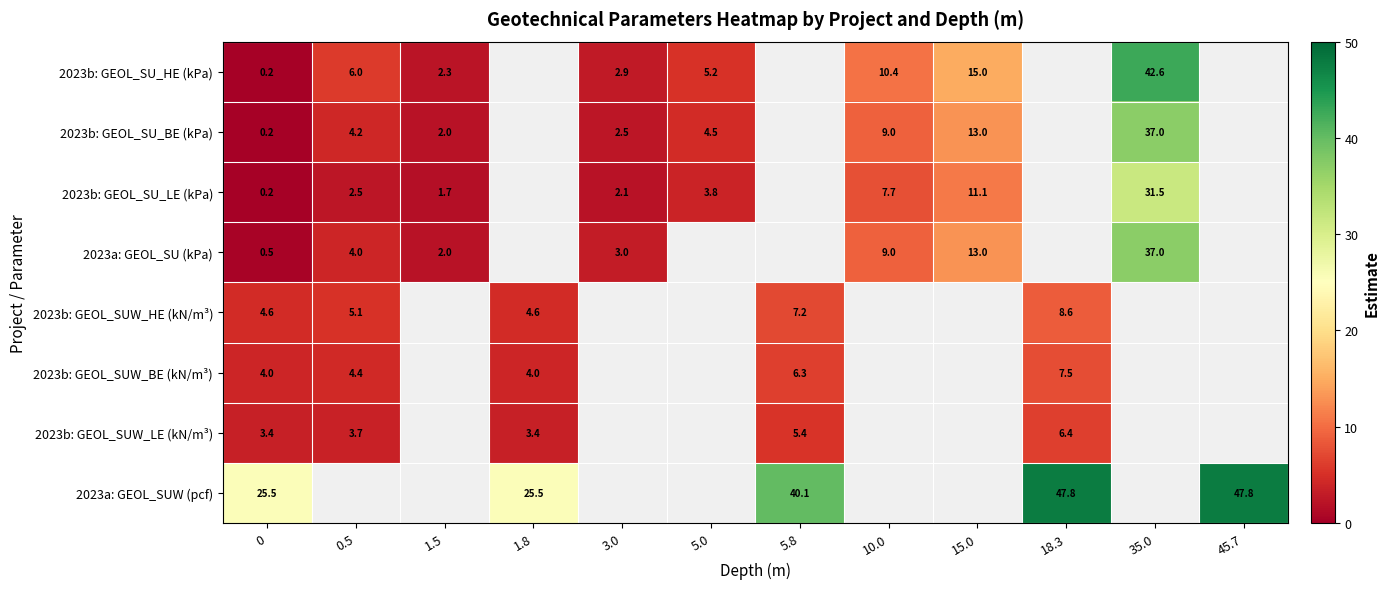

How many series are shown in this chart?

8